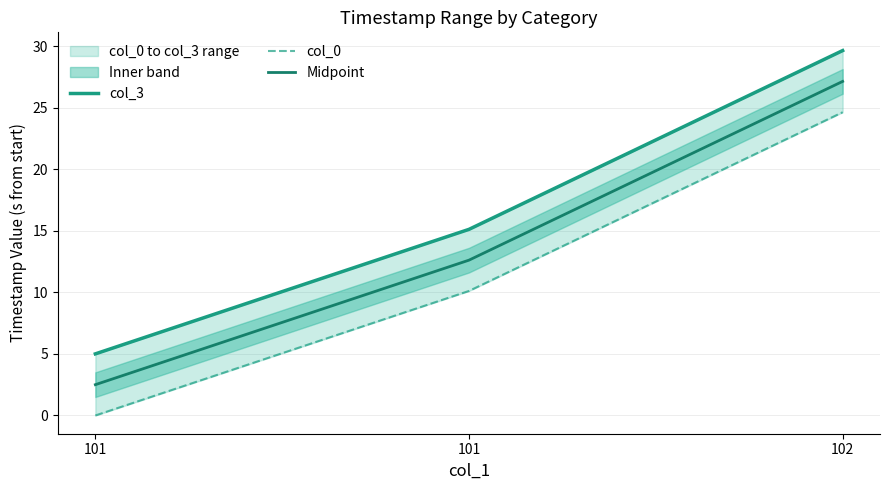

Rank the series at 101 from lowest to highest value.

col_0, Midpoint, col_3